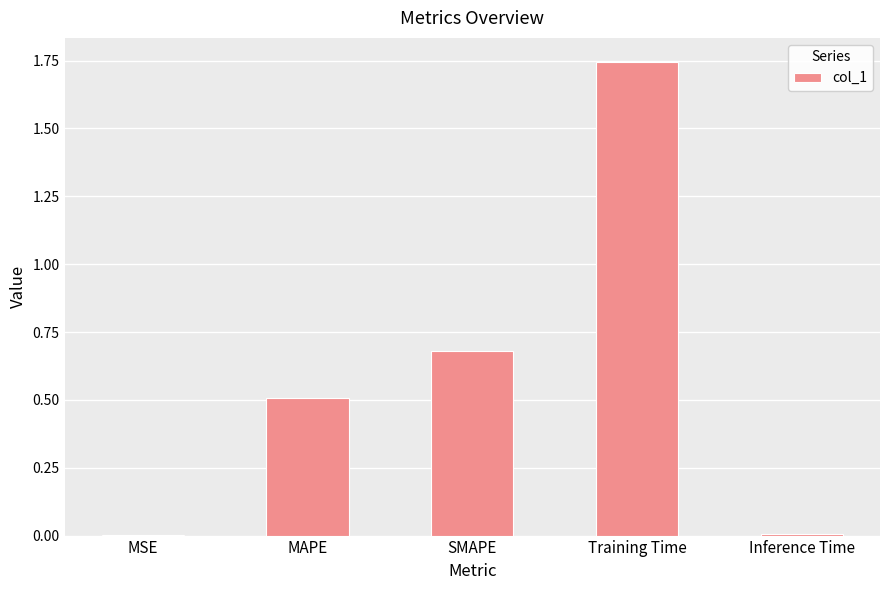

The chart shows a value of 3.0 at Training Time. True or false?

False